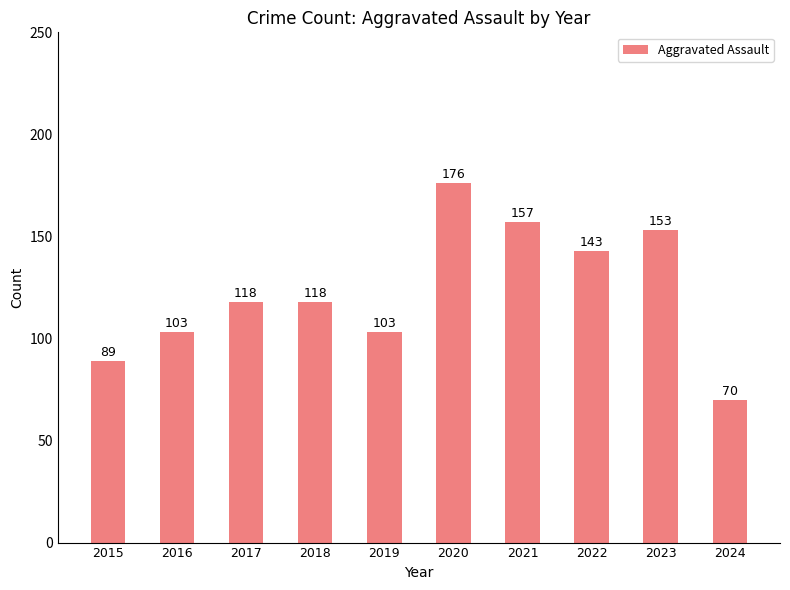

What is the minimum value shown in the chart?

70